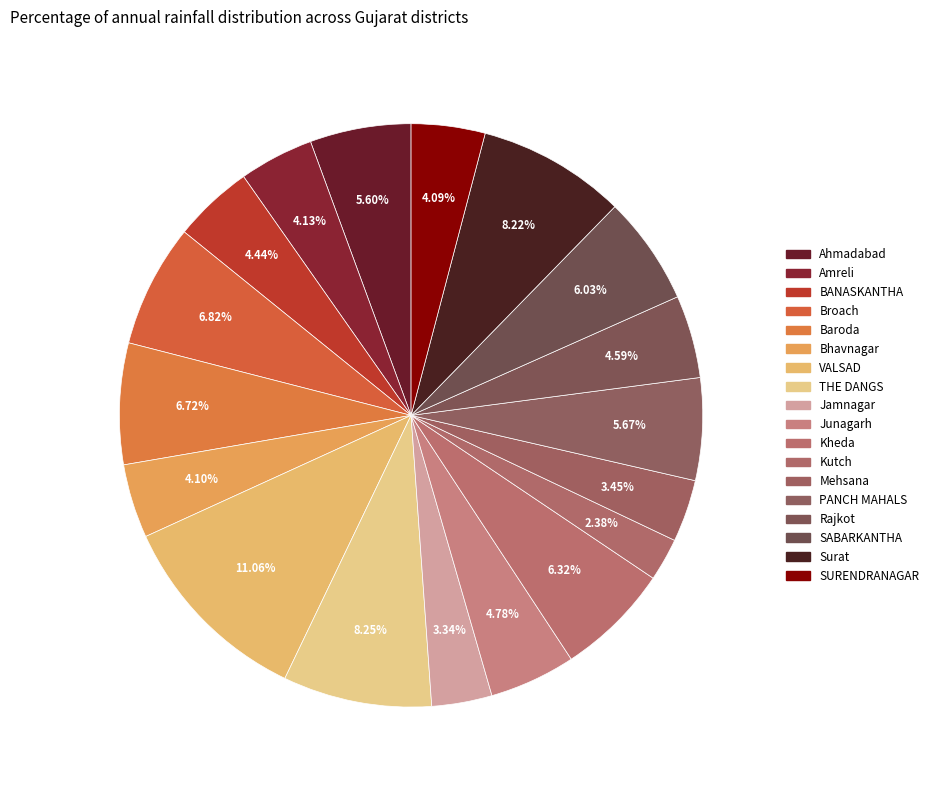

To the nearest percent, what is the combined percentage of Mehsana and Junagarh?

8%